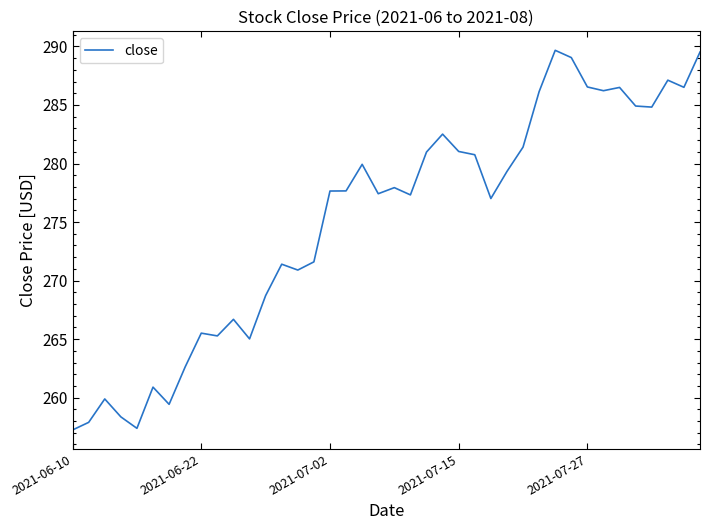

What is the maximum value shown in the chart?

289.7